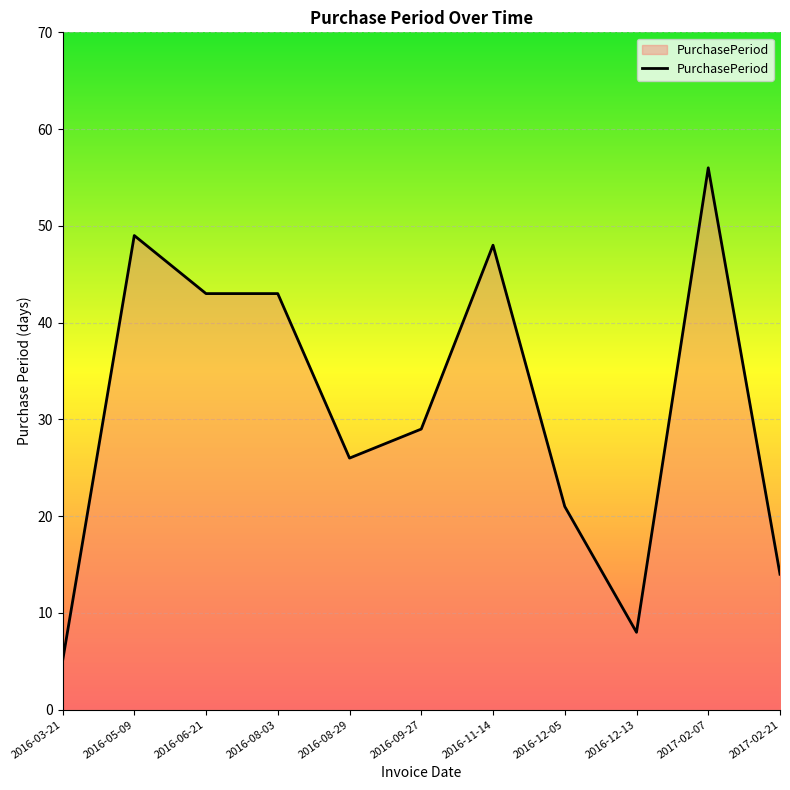

What is the change in value from 2016-06-21 to 2016-08-29?

-17